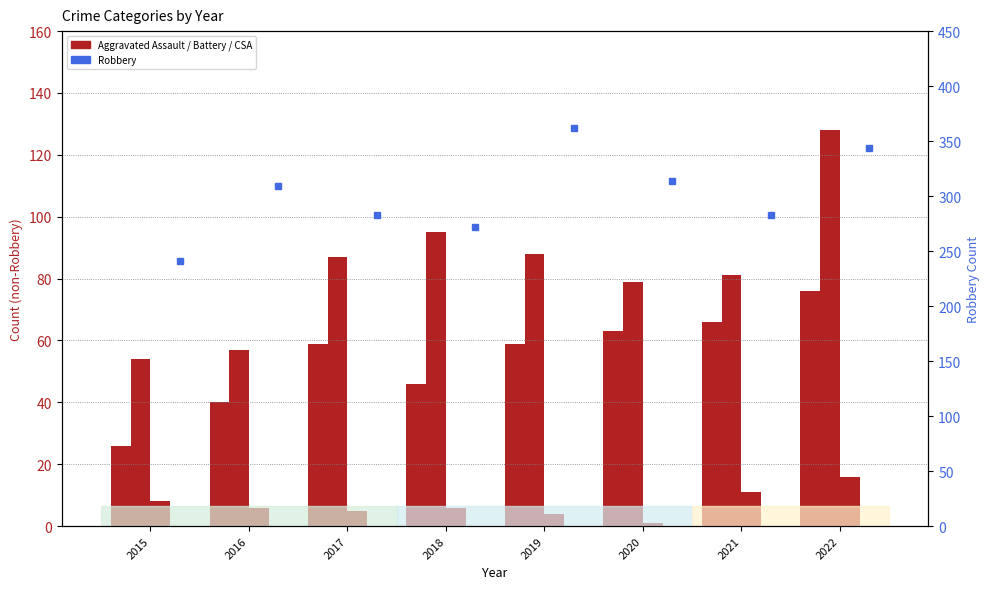

What is the difference between the highest and lowest values at 2020?

313